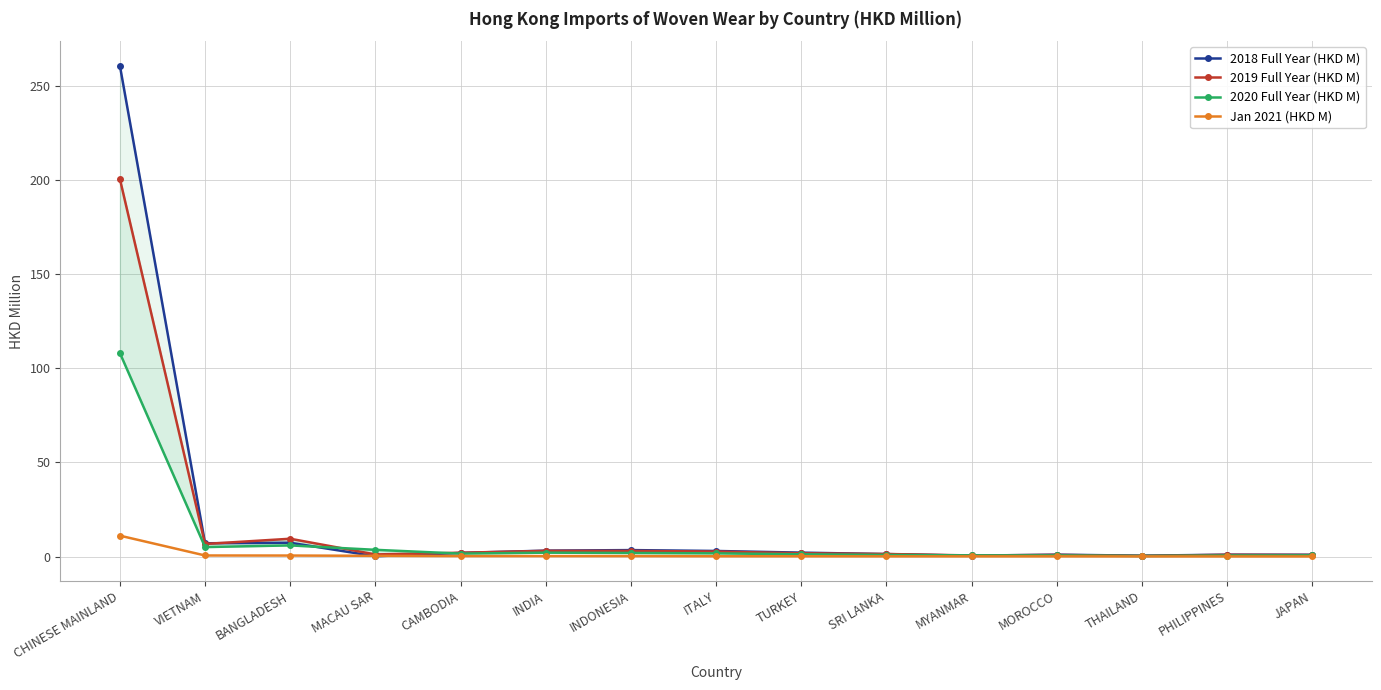

The value of 2019 Full Year (HKD M) at BANGLADESH is 2.4. True or false?

False